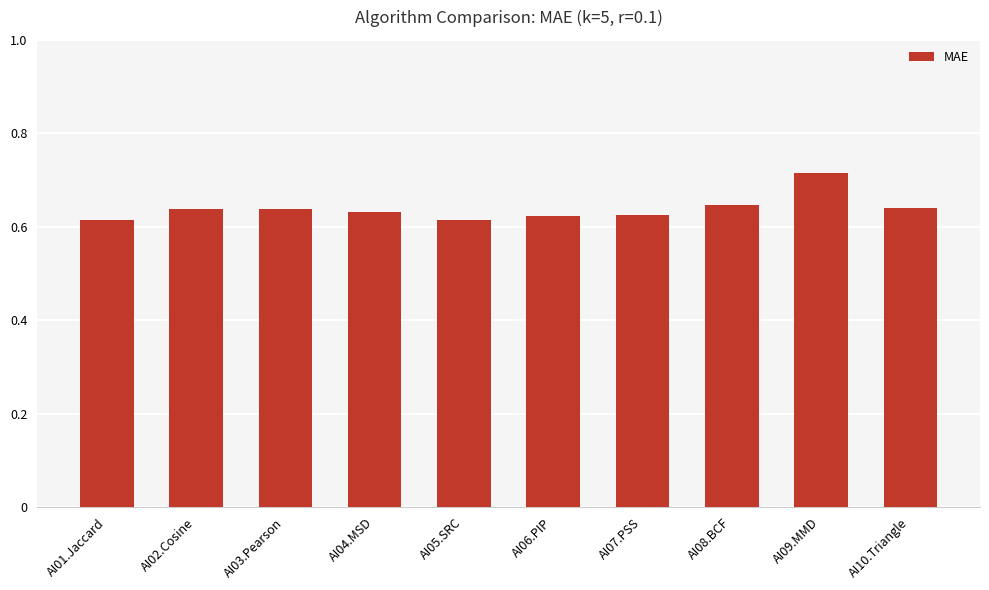

Is it true that the value at AI05.SRC is 0.9?

False